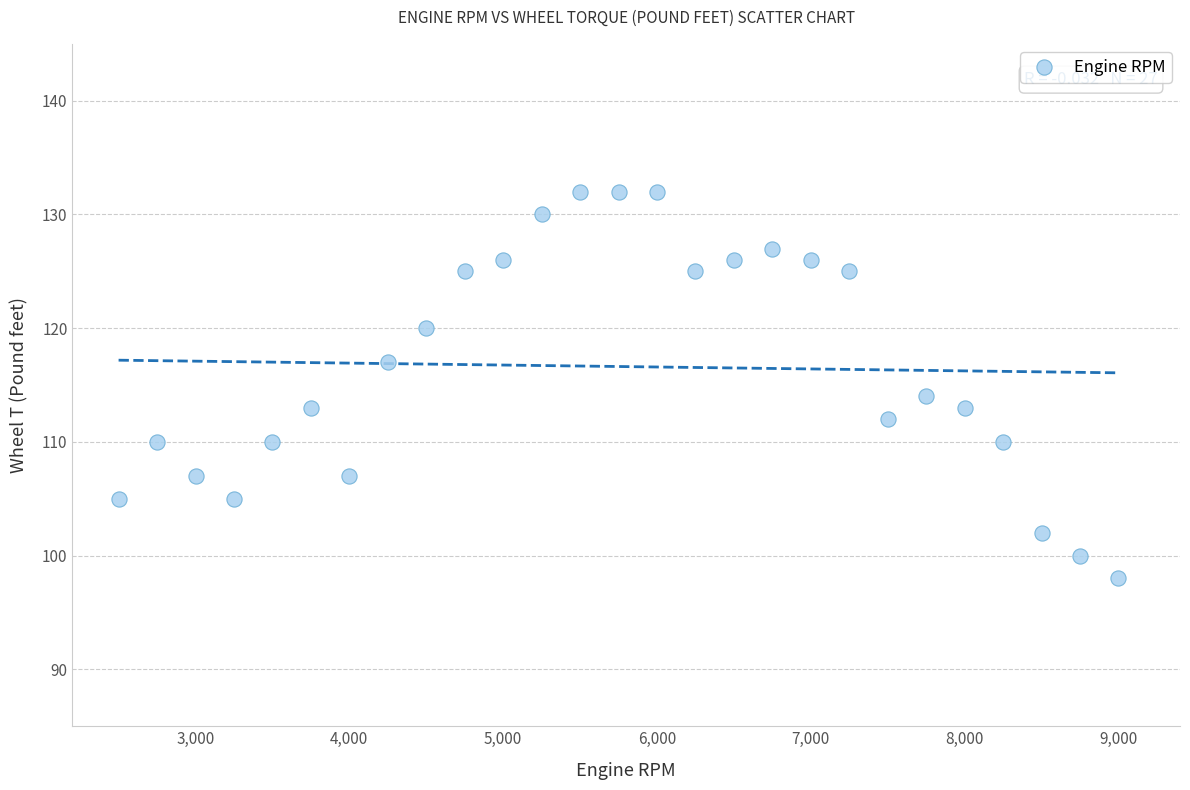

What Y value in the scatter plot is closest to 115?

114